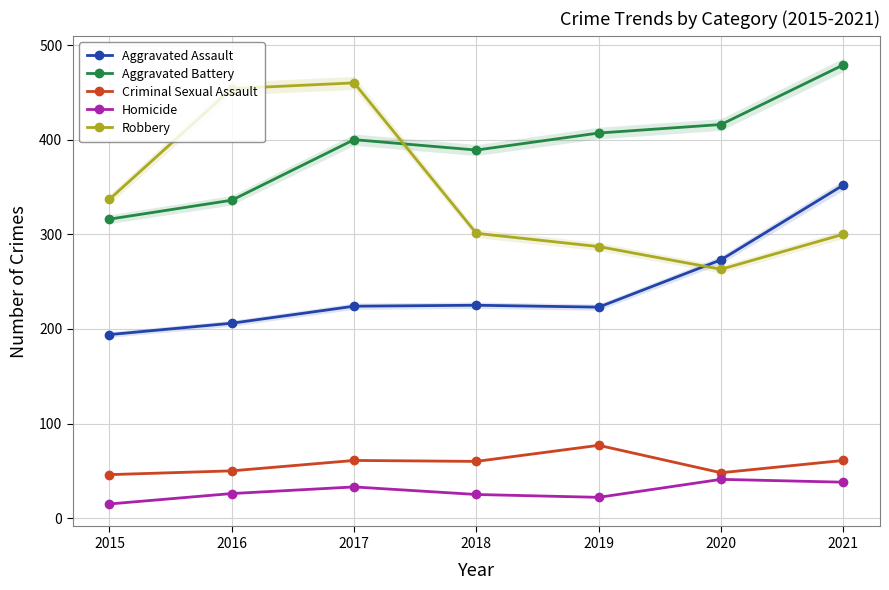

How many lines are shown in the chart?

5